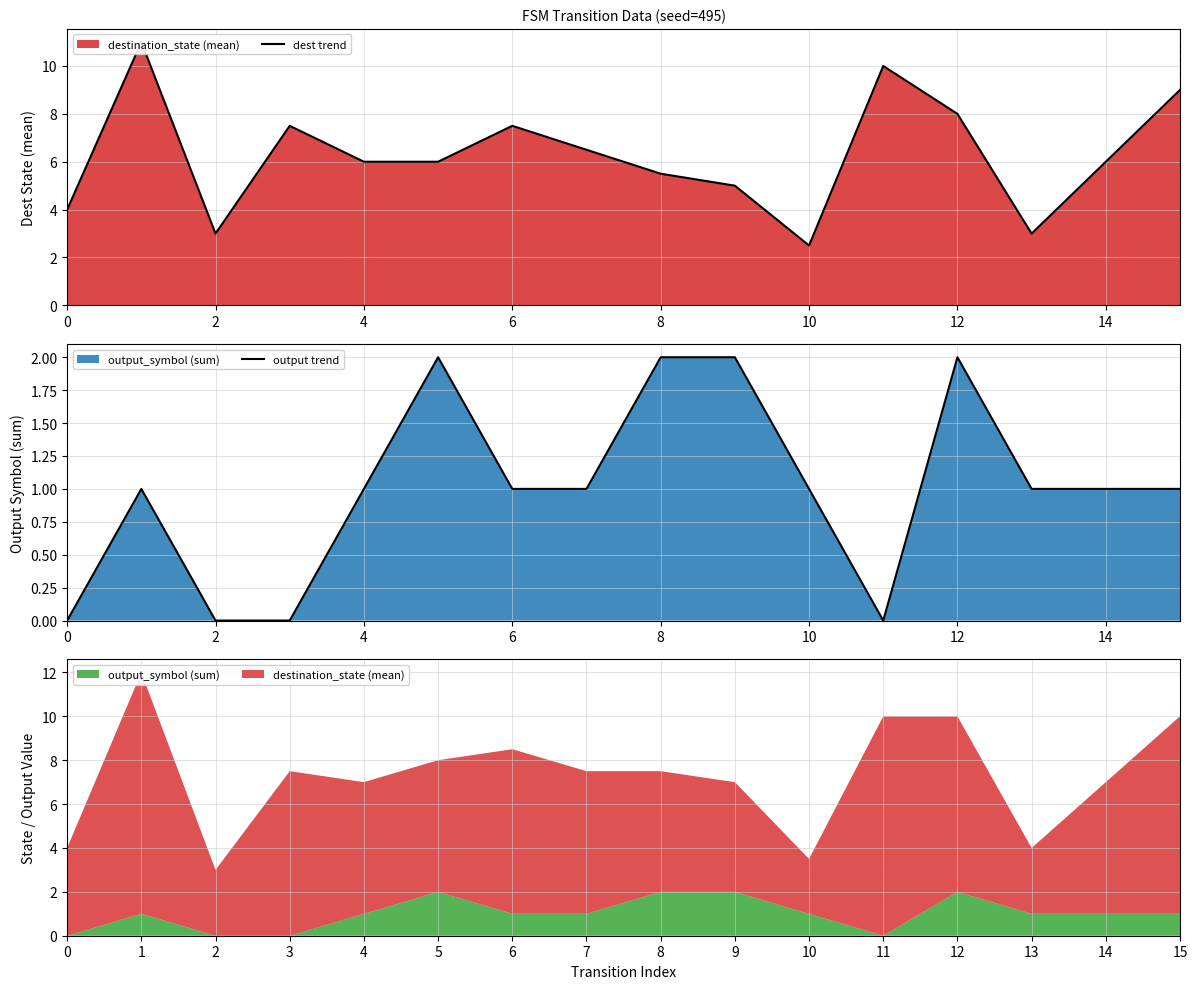

What is the maximum value shown in the chart?

11.0